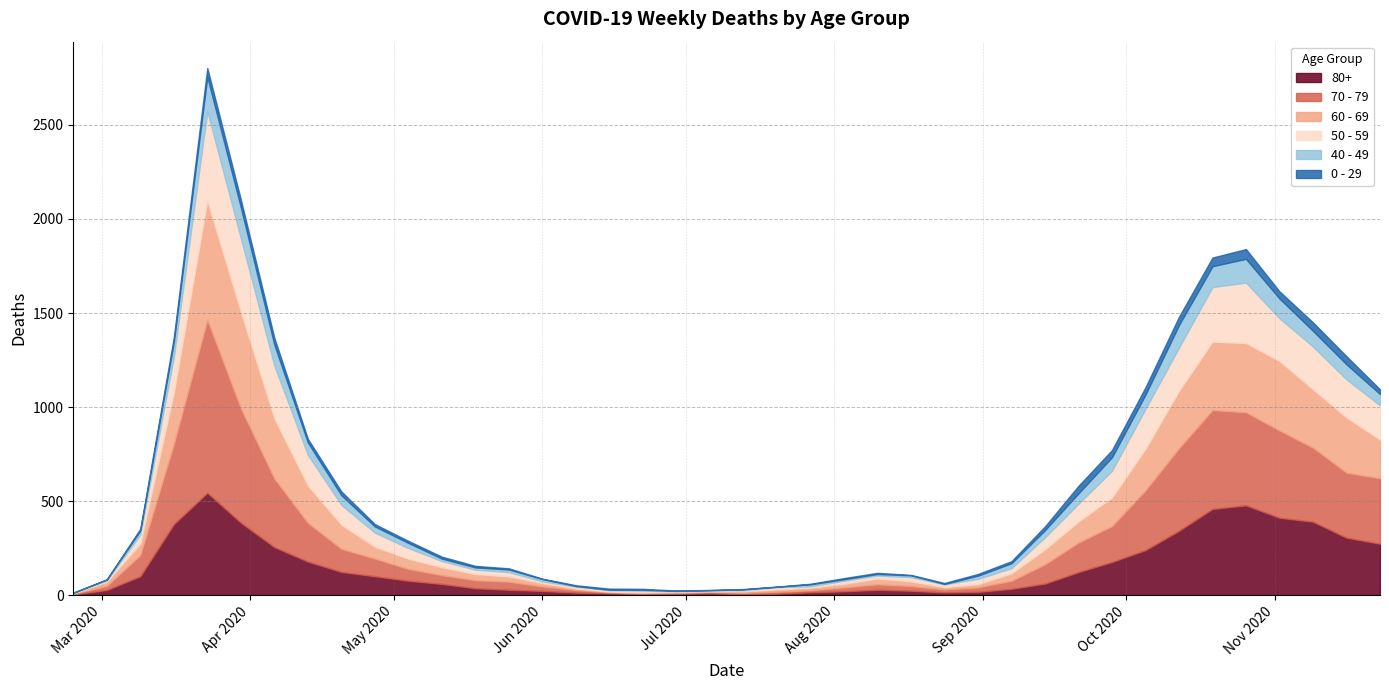

True or false: 0 - 29 and 70 - 79 cross at least once.

False